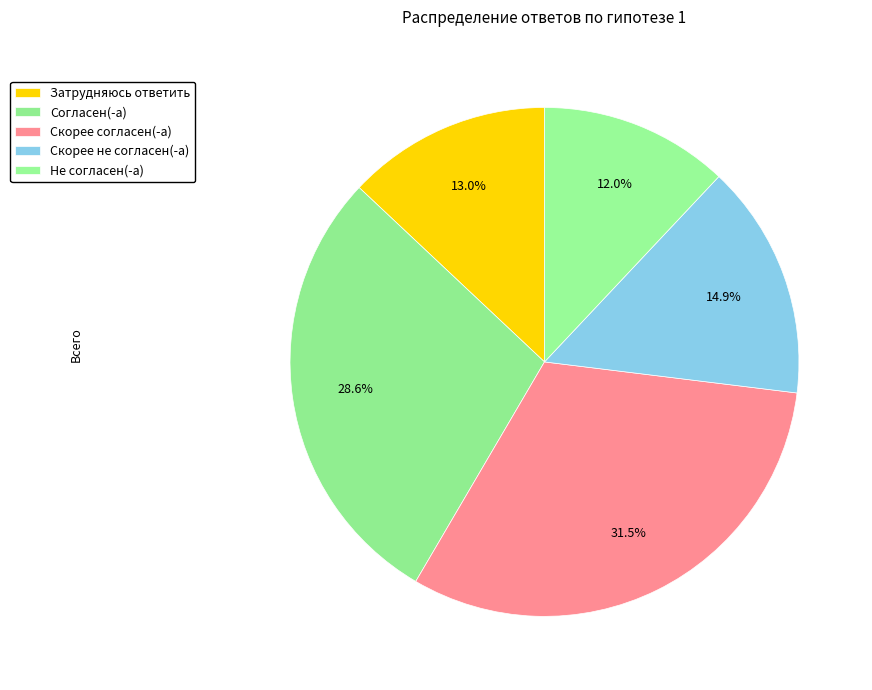

The Скорее не согласен(-а) slice represents 15% of the pie. True or false?

True